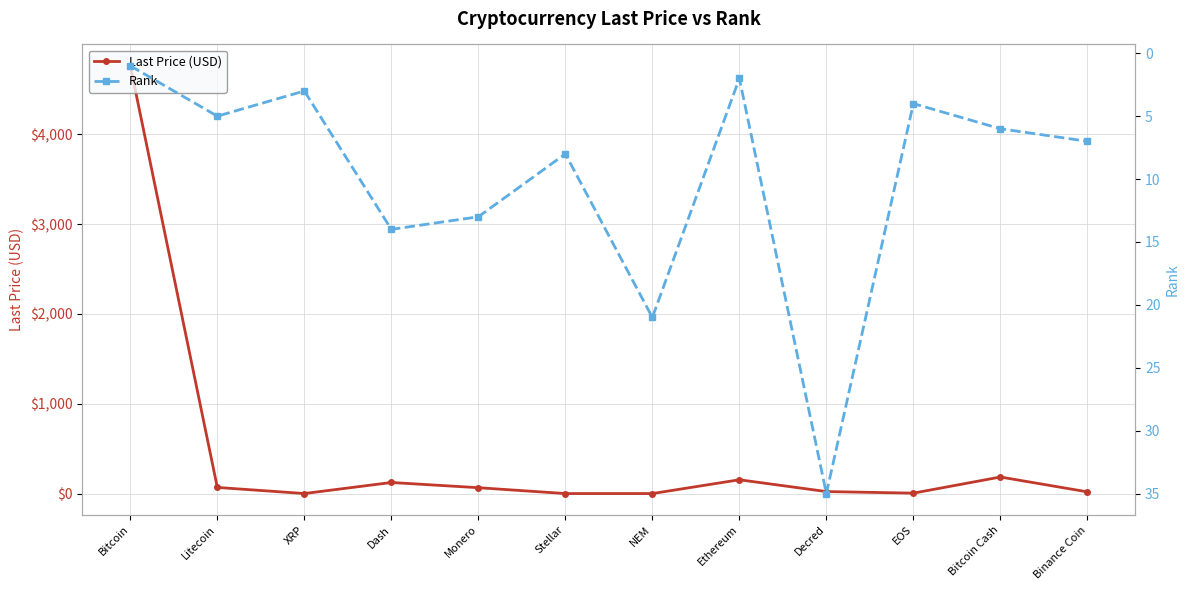

What is the smallest value displayed?

0.1